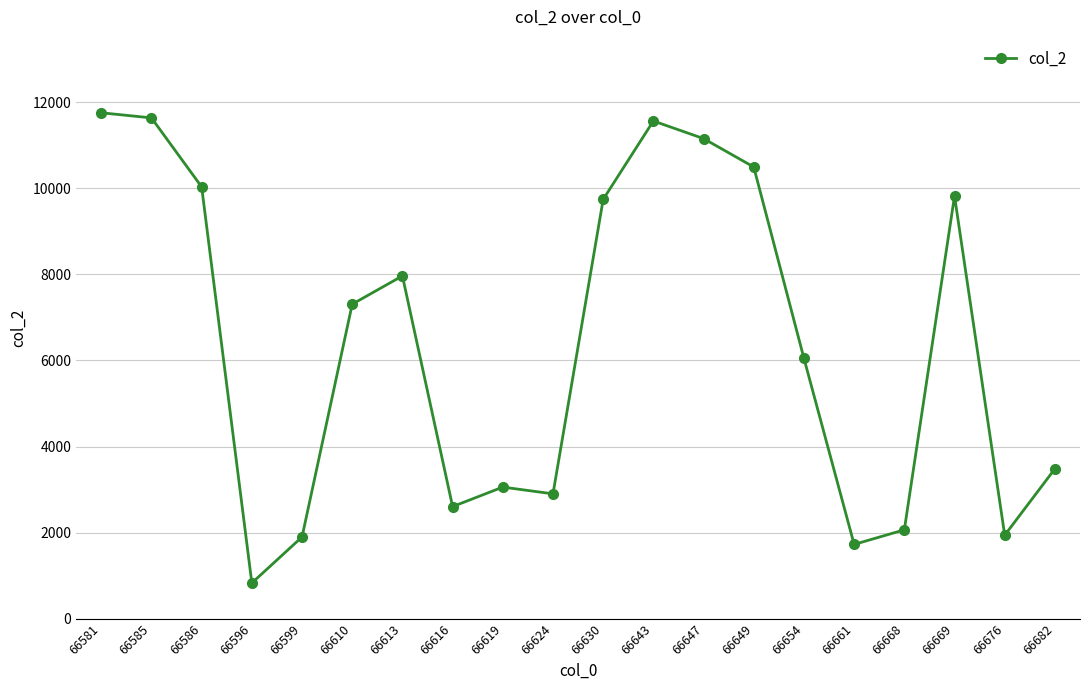

What is the minimum value shown in the chart?

828